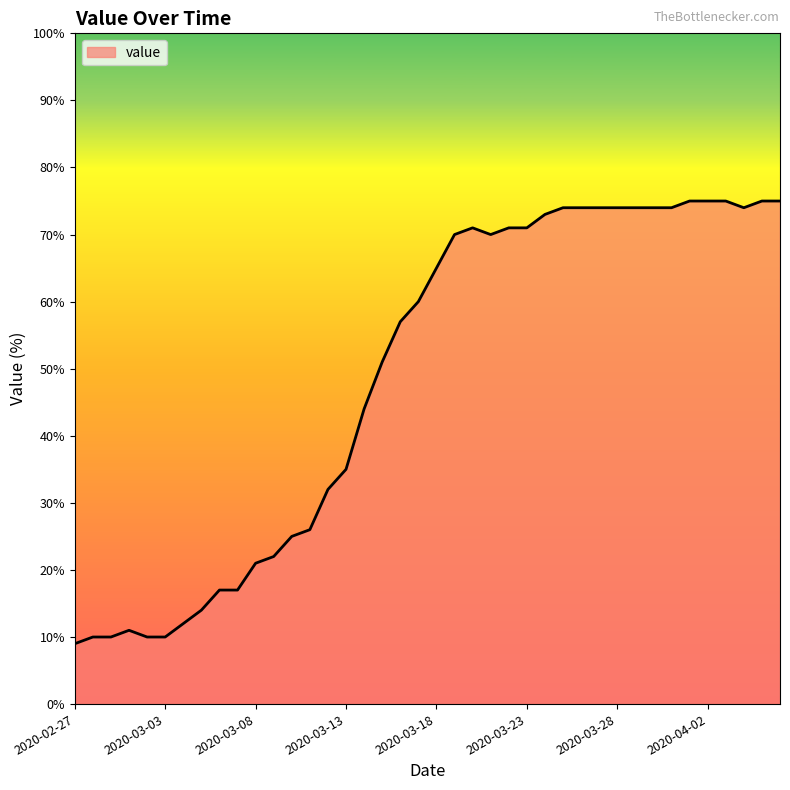

What is the difference between the maximum and minimum values?

66